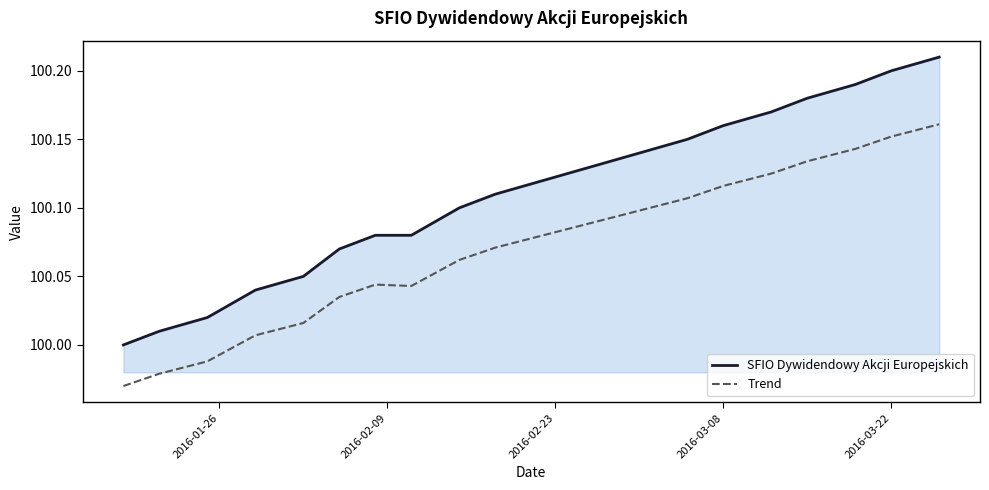

How many lines are shown in the chart?

2